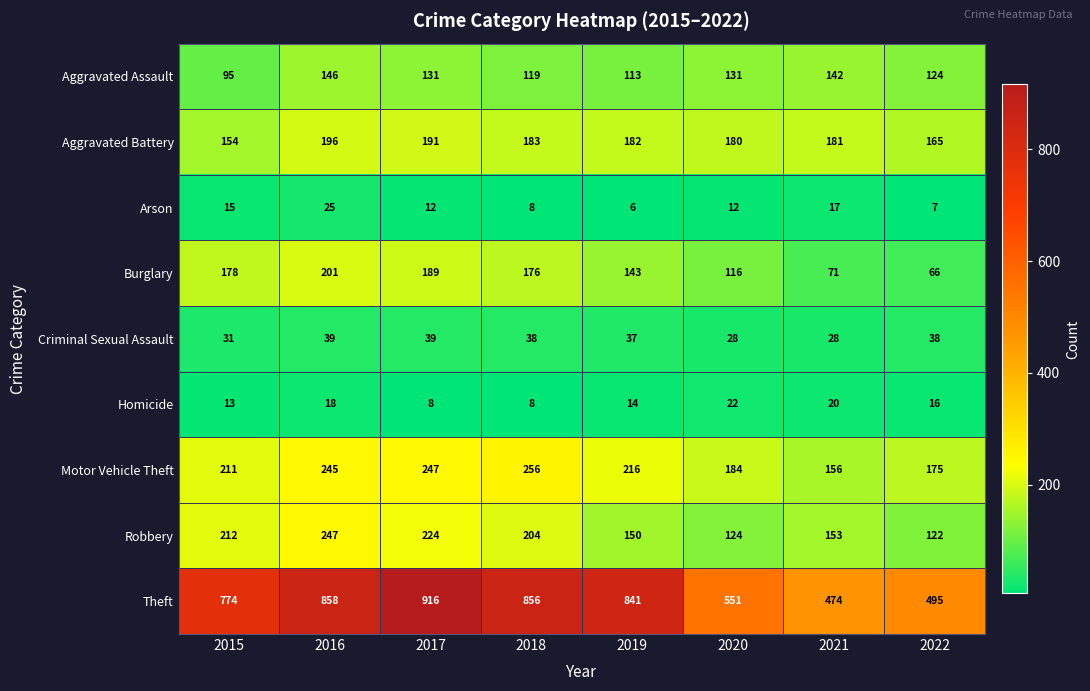

Is it true that Robbery equals 69 at 2015?

False